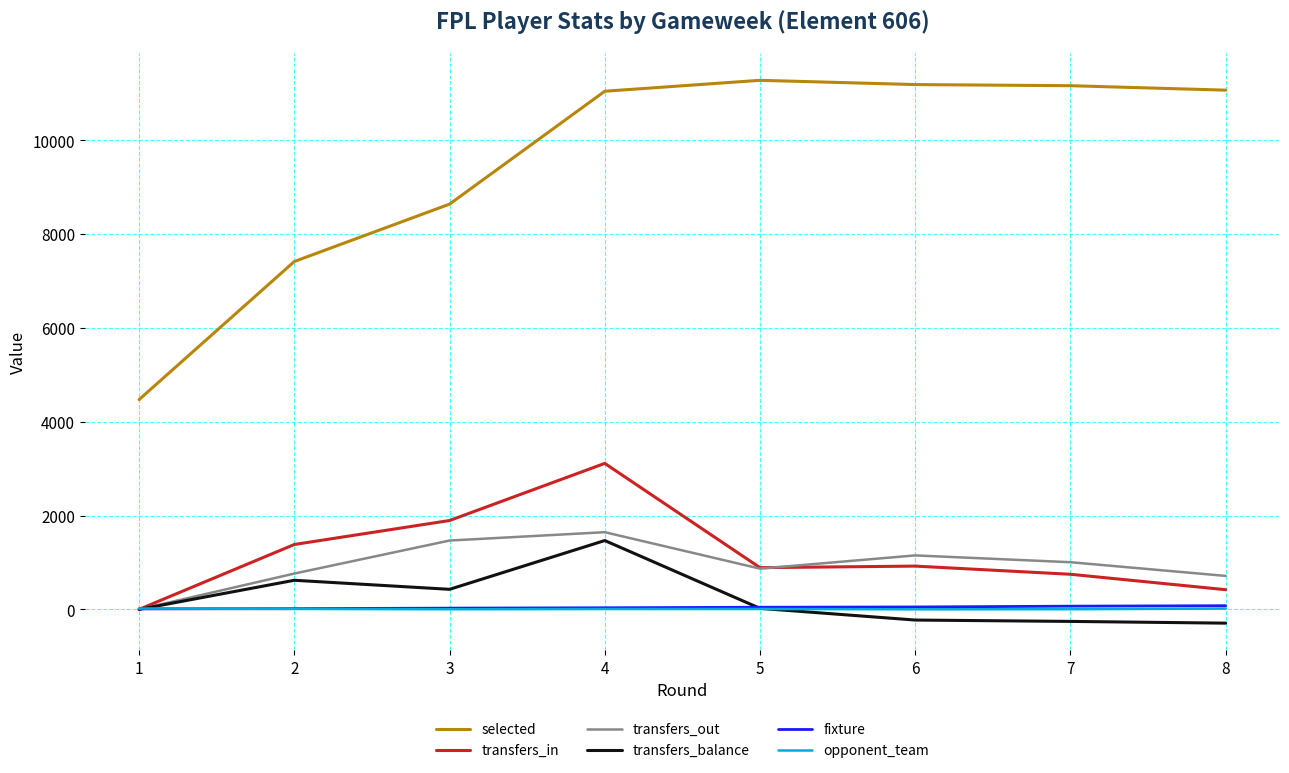

What is the maximum value for transfers_in?

3112